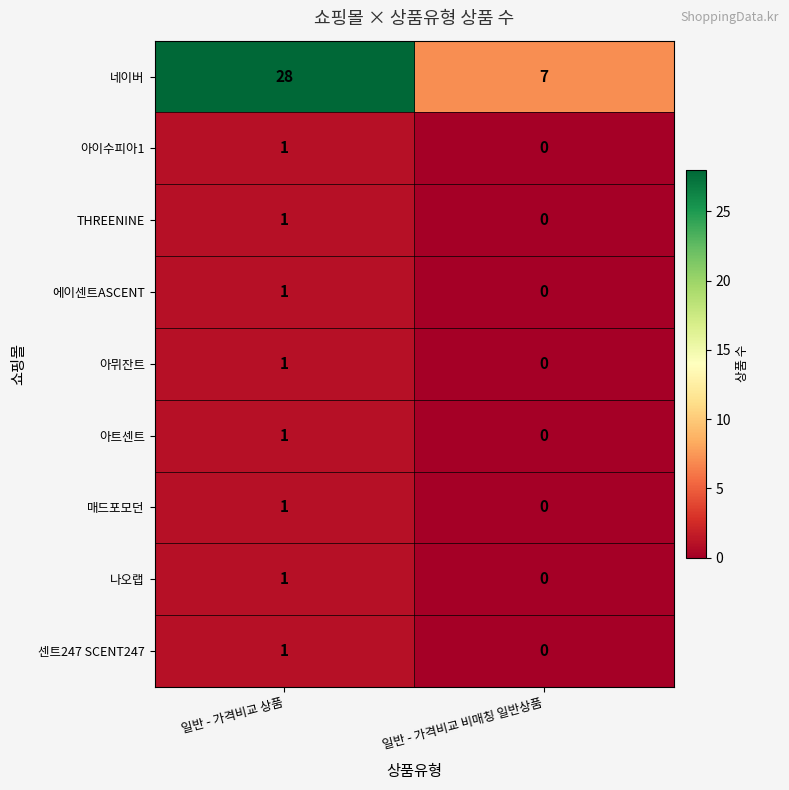

Reading right to left, what are all the values shown in this chart?

네이버: 7	28
아이수피아1: 0	1
THREENINE: 0	1
에이센트ASCENT: 0	1
아뮈잔트: 0	1
아트센트: 0	1
매드포모던: 0	1
나오랩: 0	1
센트247 SCENT247: 0	1